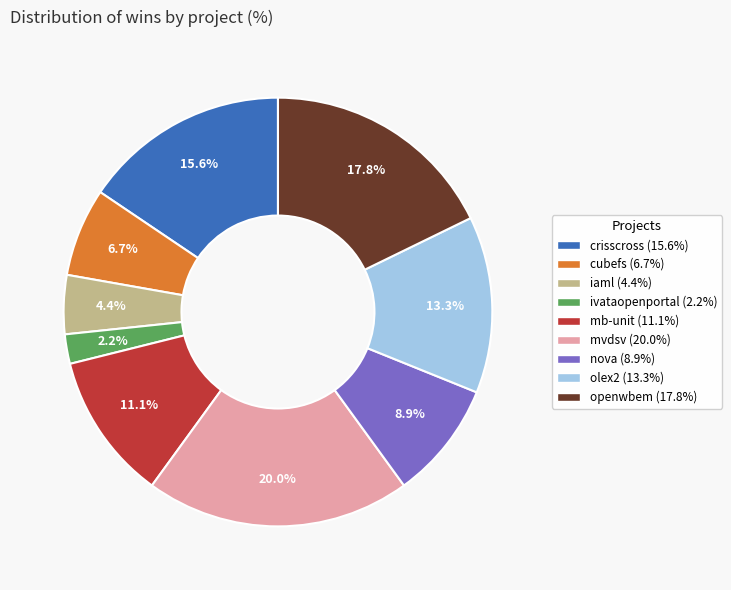

Does any single category account for the majority?

No